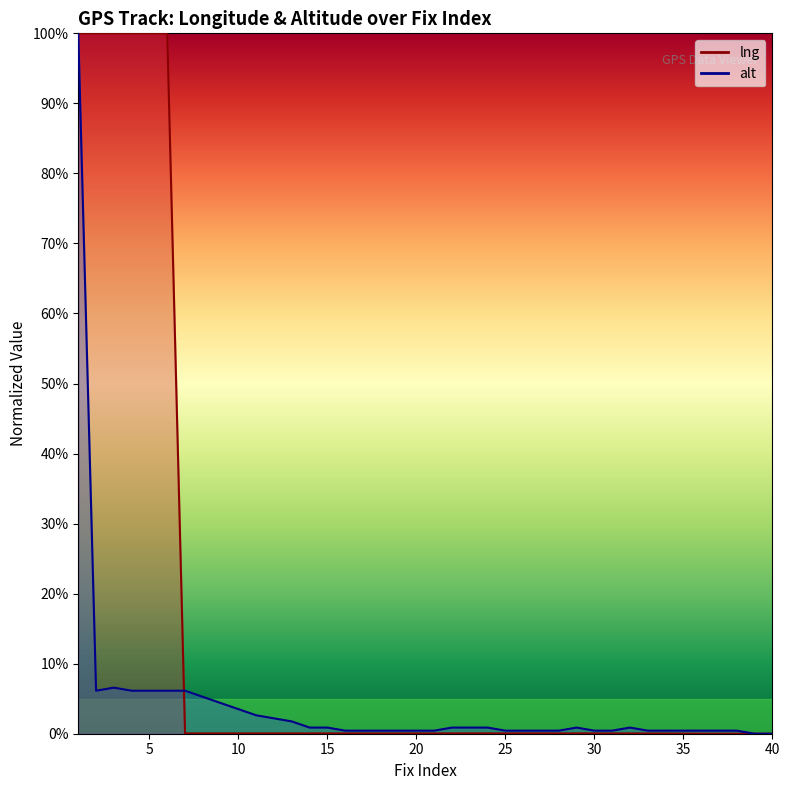

Does the chart have visible grid lines?

No